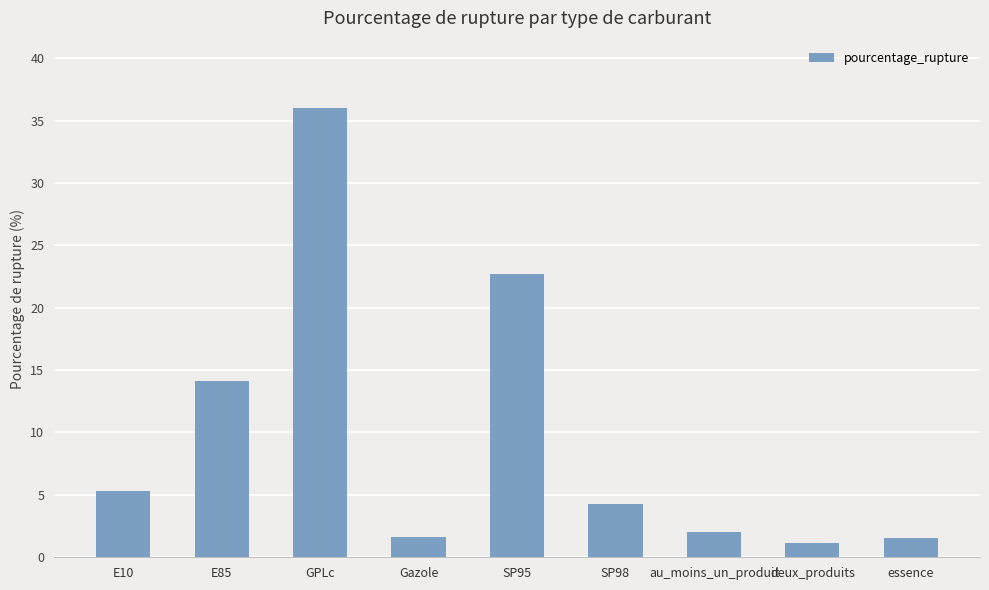

What is the difference between the maximum and second lowest values?

34.5